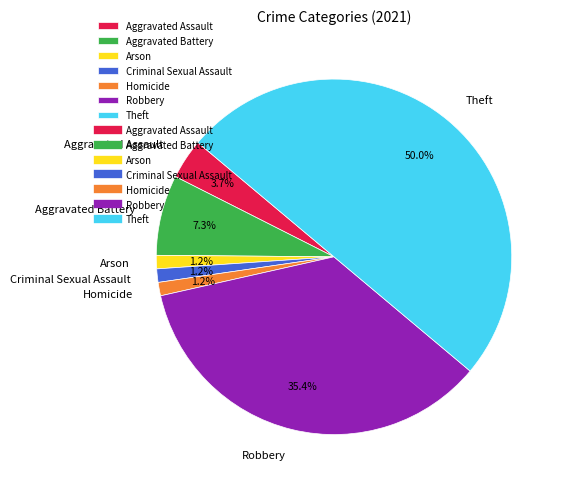

What percentage do Aggravated Battery and Theft together represent?

57.3%